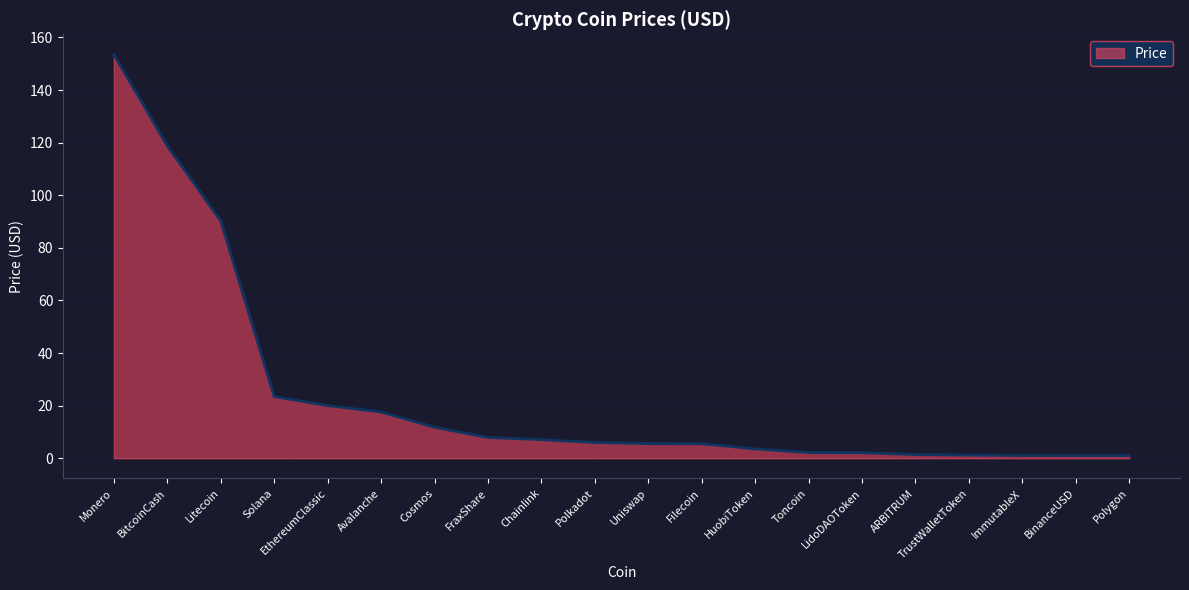

What is the difference between the maximum and minimum values?

152.5